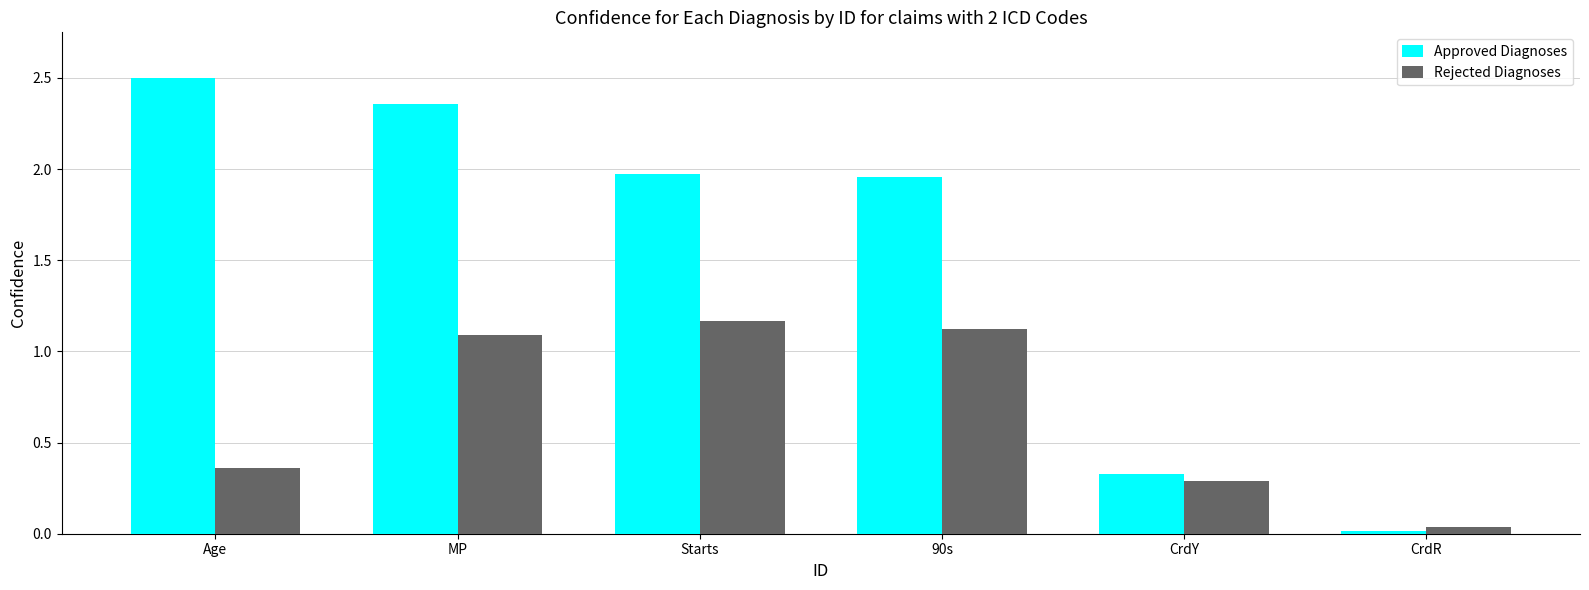

What is the sum of the Approved Diagnoses values at CrdY and Starts?

2.3